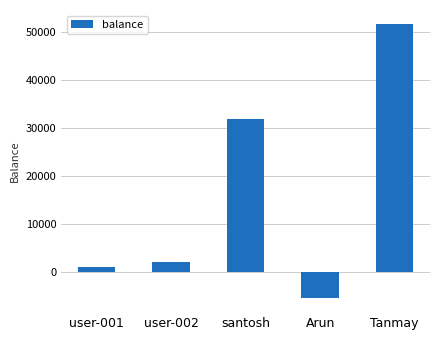

Which has a higher value, Arun or santosh?

santosh